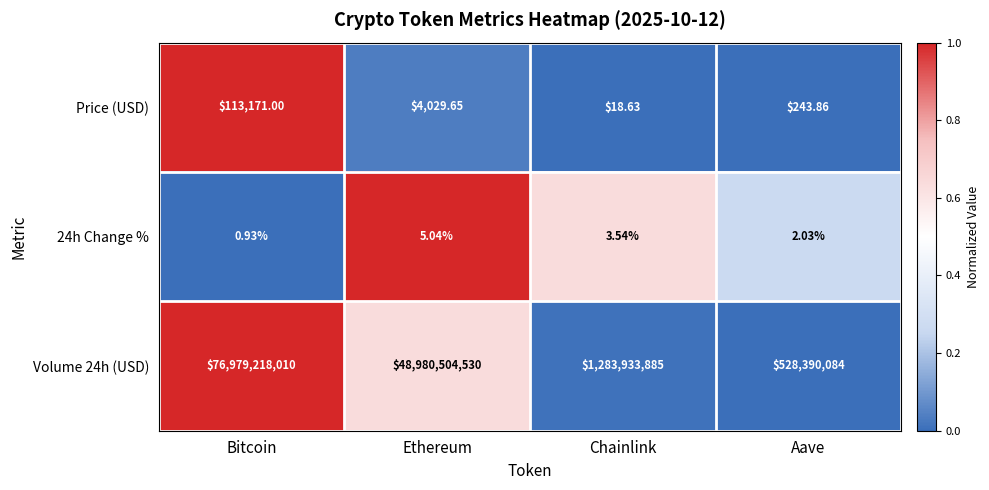

Rank the series at Bitcoin from highest to lowest value.

Volume 24h (USD), Price (USD), 24h Change %